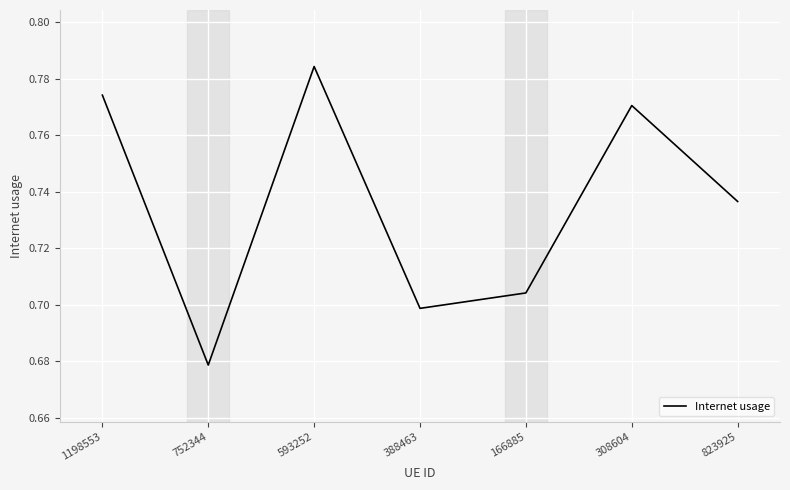

Where is the first local minimum?

752344